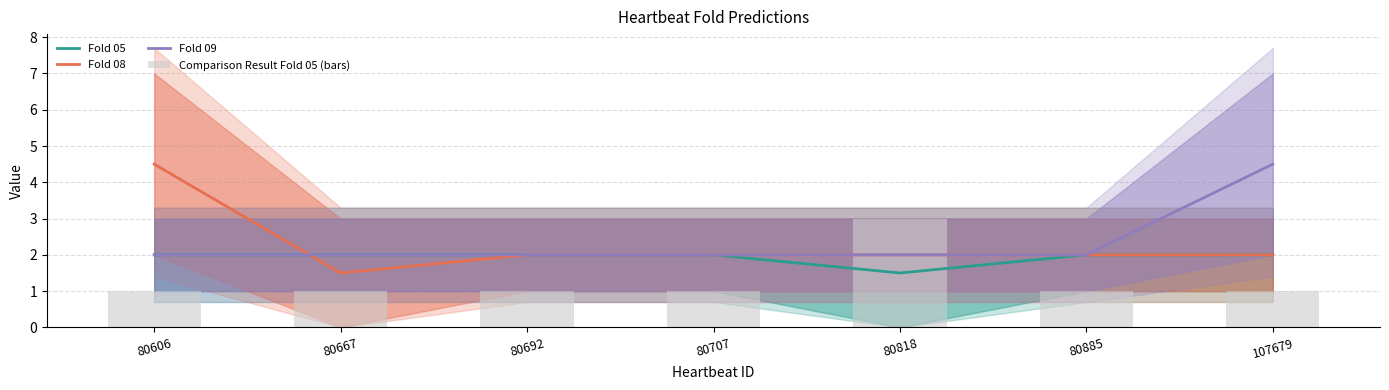

What is the total value across all series at 80885?

7.0